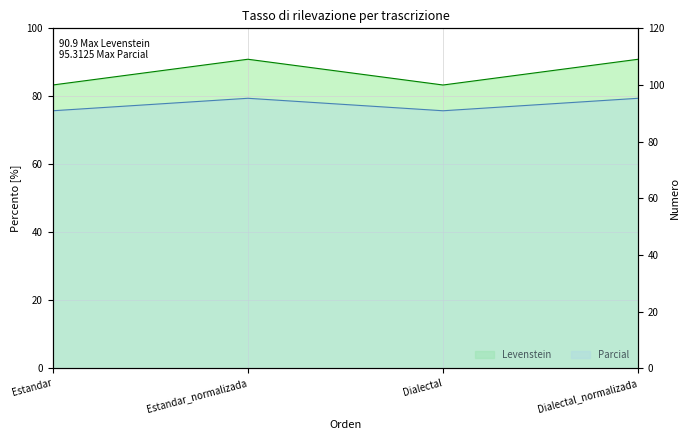

What position from the left is Estandar?

1